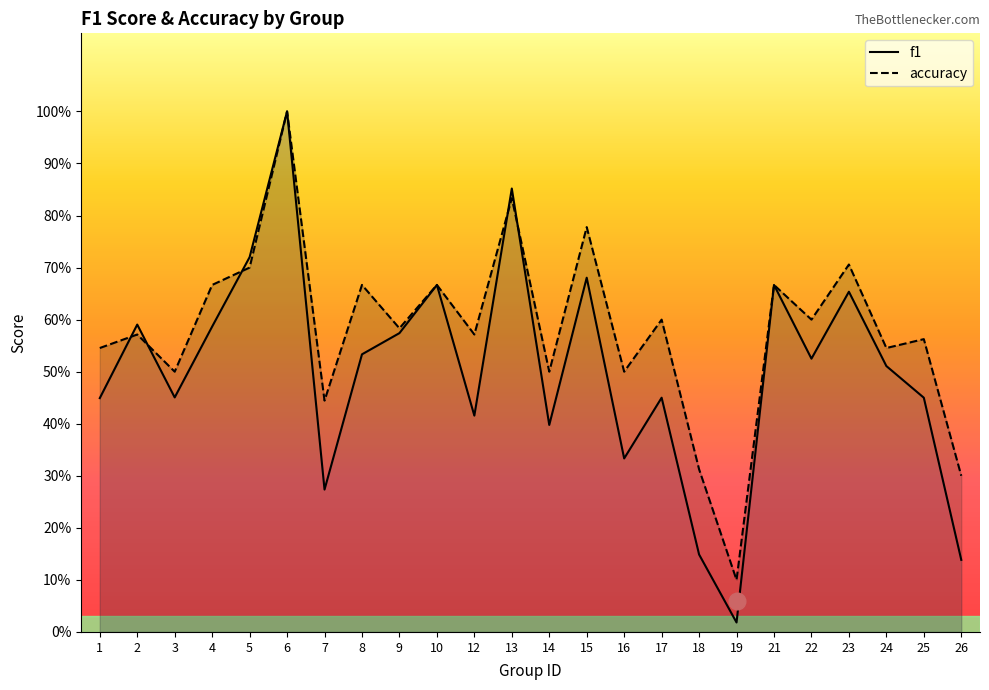

Is it true that f1 equals 0.6 at 6?

False